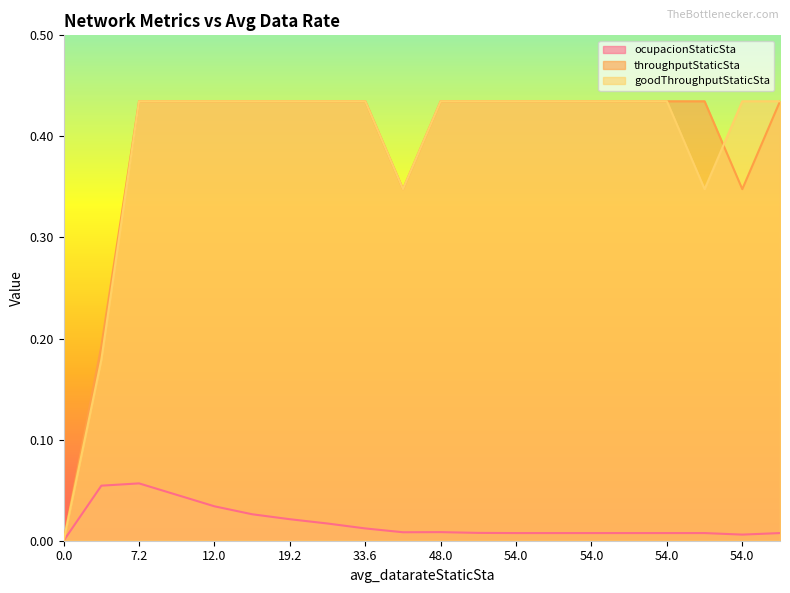

True or false: goodThroughputStaticSta and ocupacionStaticSta cross at least once.

False